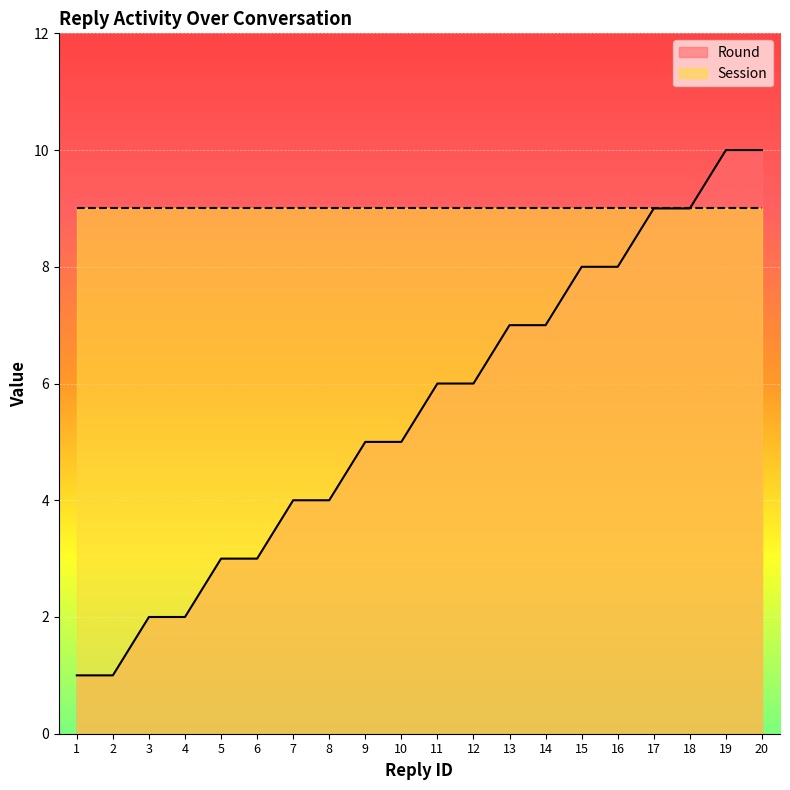

What is the average value?

6